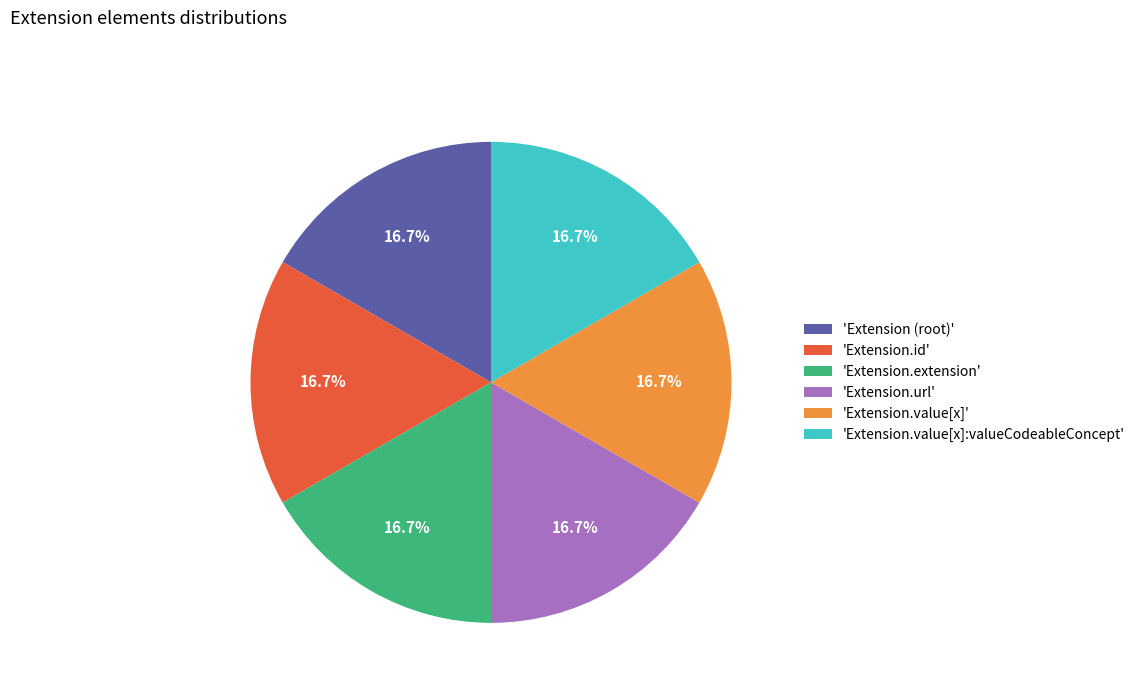

Does 'Extension.url' represent more than half of the total?

No